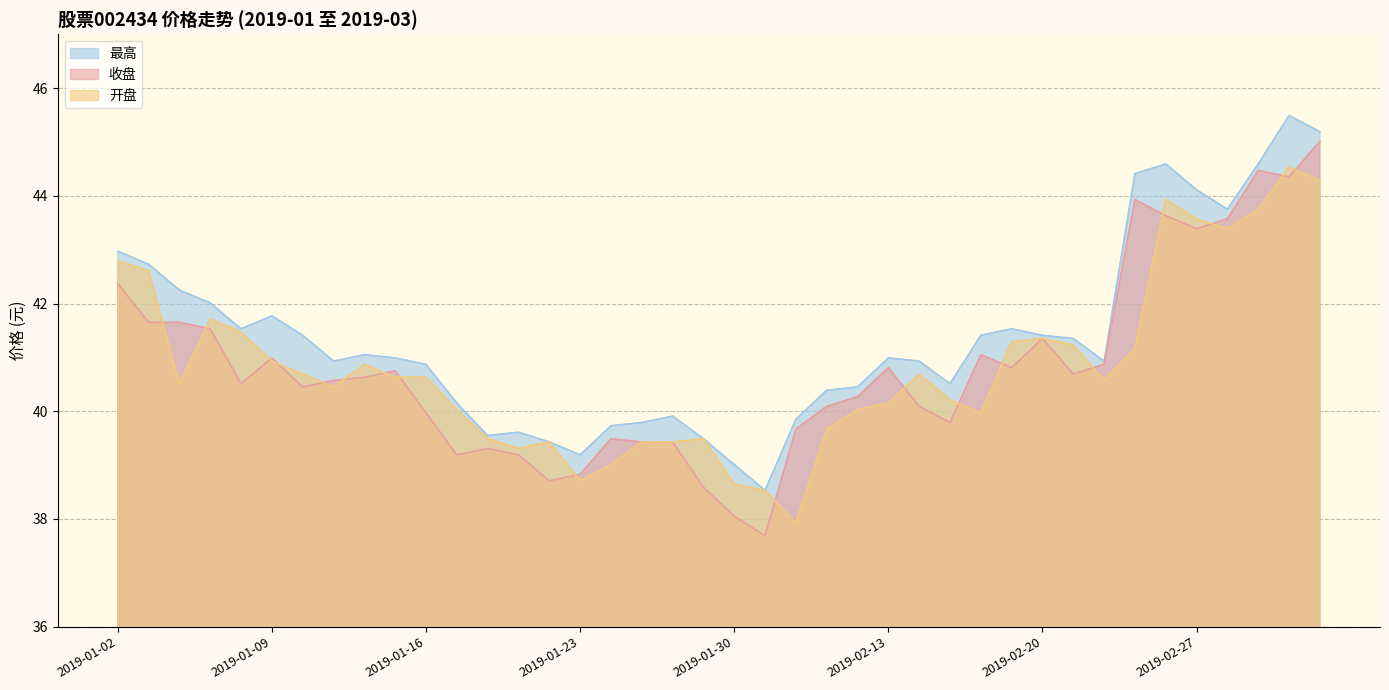

The value of 收盘 at 2019-01-02 is 74.0. True or false?

False